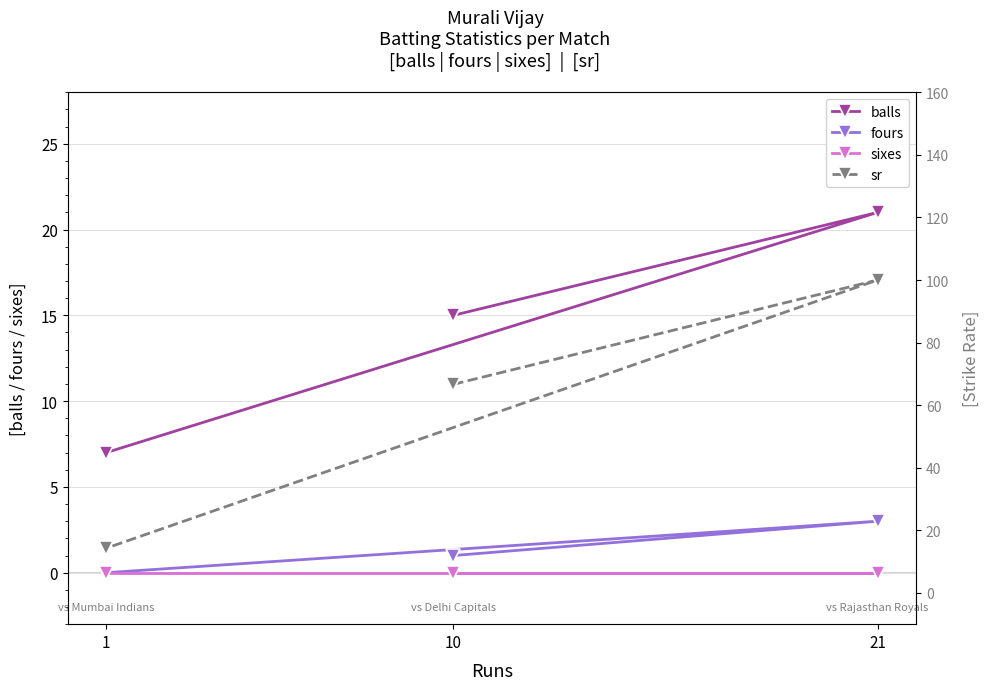

What is the value of the balls point at the 2nd from the left?

15